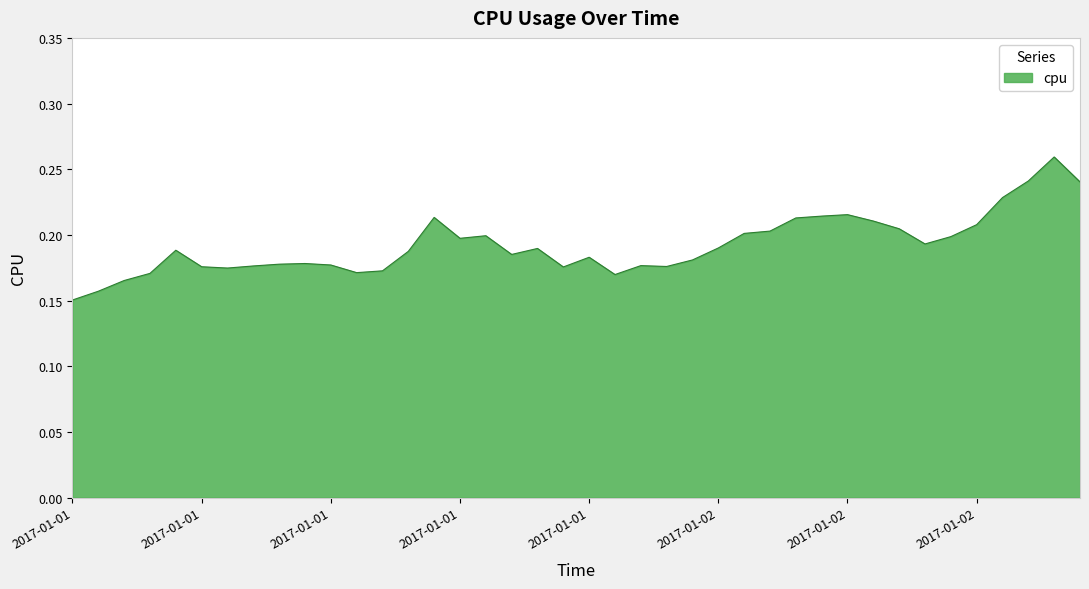

Rank the categories by value from highest to lowest.

2017-01-02 14:00, 2017-01-02 13:00, 2017-01-02 15:00, 2017-01-02 12:00, 2017-01-02 06:00, 2017-01-02 05:00, 2017-01-01 14:00, 2017-01-02 04:00, 2017-01-02 07:00, 2017-01-02 11:00, 2017-01-02 08:00, 2017-01-02 03:00, 2017-01-02 02:00, 2017-01-01 16:00, 2017-01-02 10:00, 2017-01-01 15:00, 2017-01-02 09:00, 2017-01-02 01:00, 2017-01-01 18:00, 2017-01-01 04:00, 2017-01-01 13:00, 2017-01-01 17:00, 2017-01-01 20:00, 2017-01-02 00:00, 2017-01-01 09:00, 2017-01-01 08:00, 2017-01-01 10:00, 2017-01-01 22:00, 2017-01-01 07:00, 2017-01-01 23:00, 2017-01-01 05:00, 2017-01-01 19:00, 2017-01-01 06:00, 2017-01-01 12:00, 2017-01-01 11:00, 2017-01-01 03:00, 2017-01-01 21:00, 2017-01-01 02:00, 2017-01-01 01:00, 2017-01-01 00:00